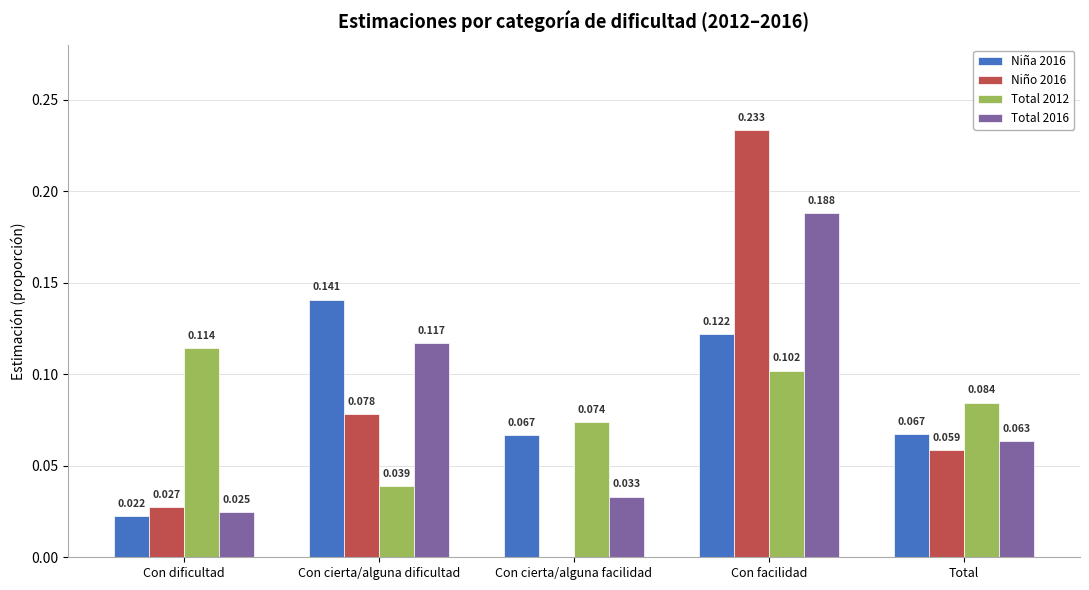

Which label corresponds to the largest value in the chart?

Con facilidad